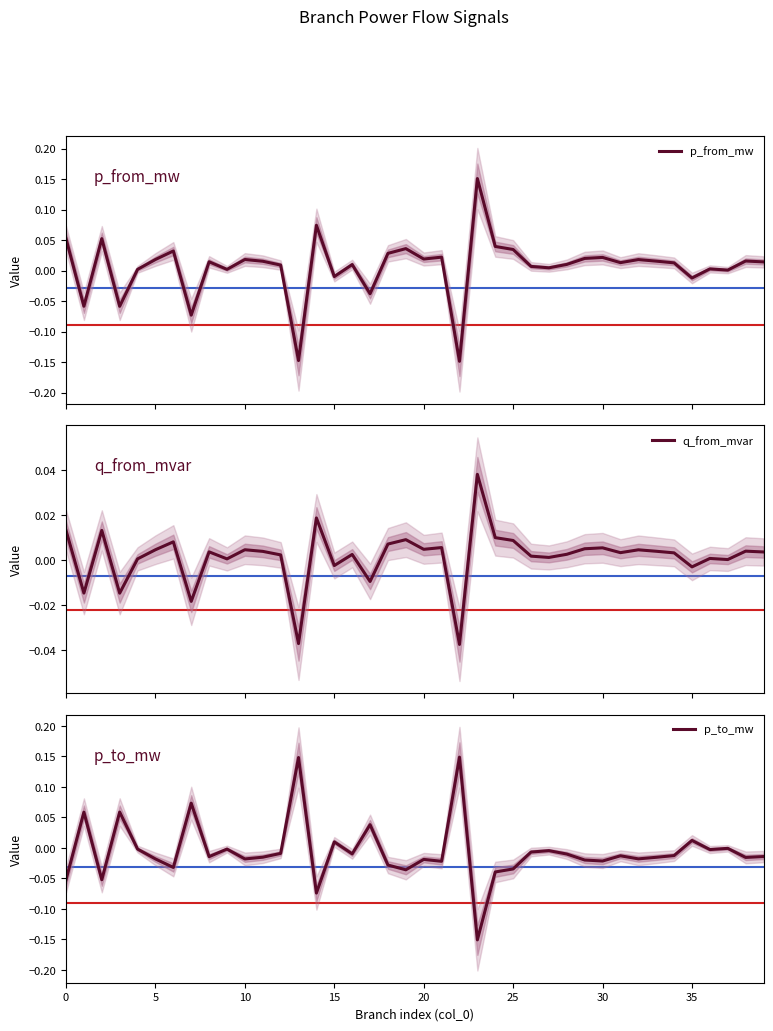

The p_to_mw series shows -0.0 at 28. True or false?

False